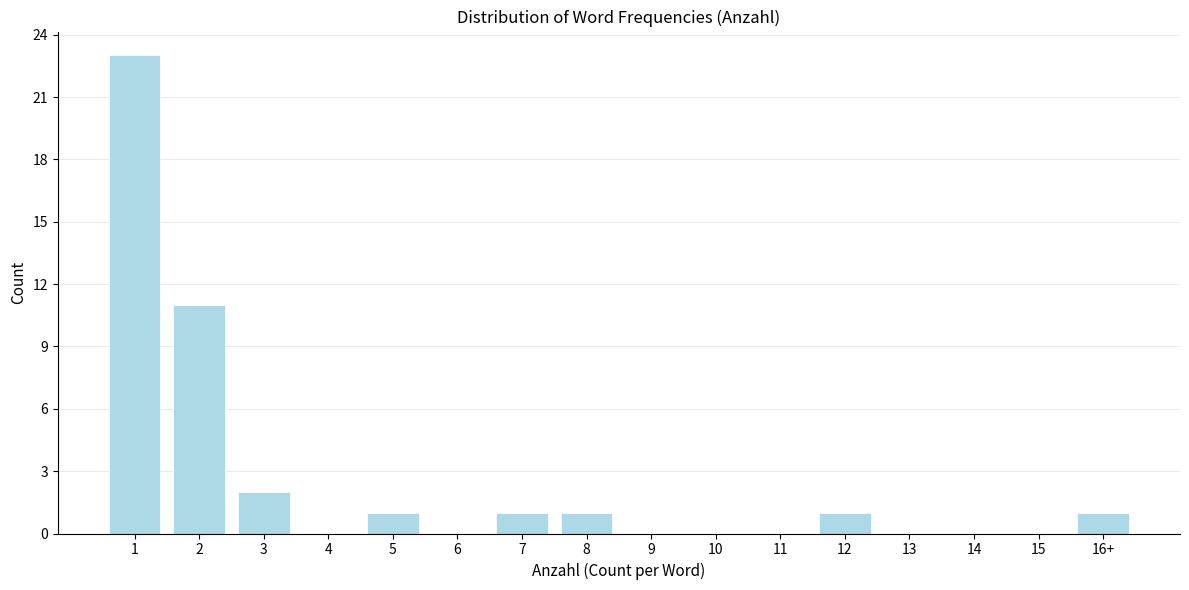

Reading left to right, transcribe all the data shown in this chart.

1=23	2=11	3=2	4=0	5=1	6=0	7=1	8=1	9=0	10=0	11=0	12=1	13=0	14=0	15=0	16+=1